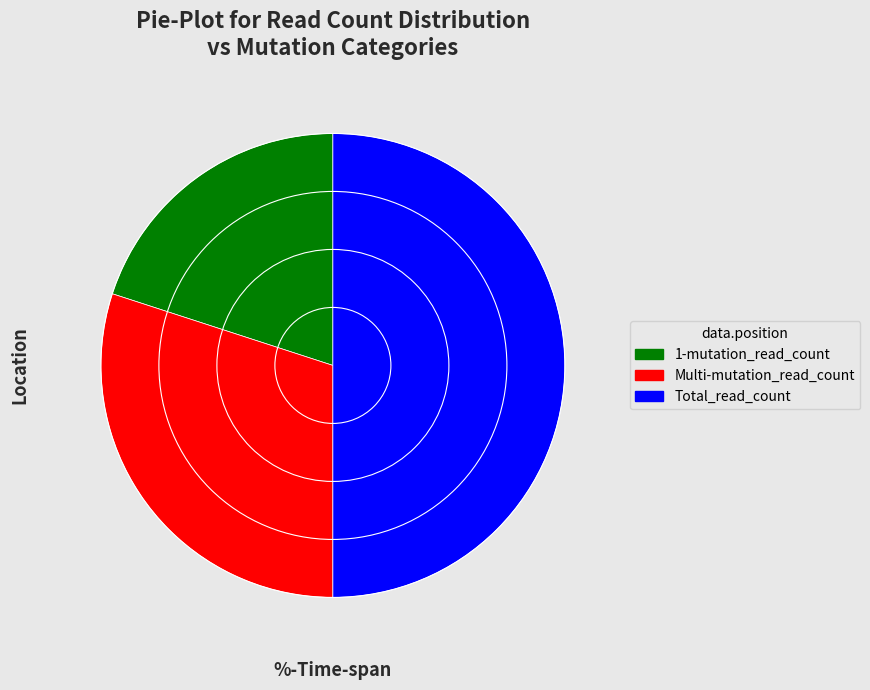

Is it true that Total_read_count is 50% of the pie?

True